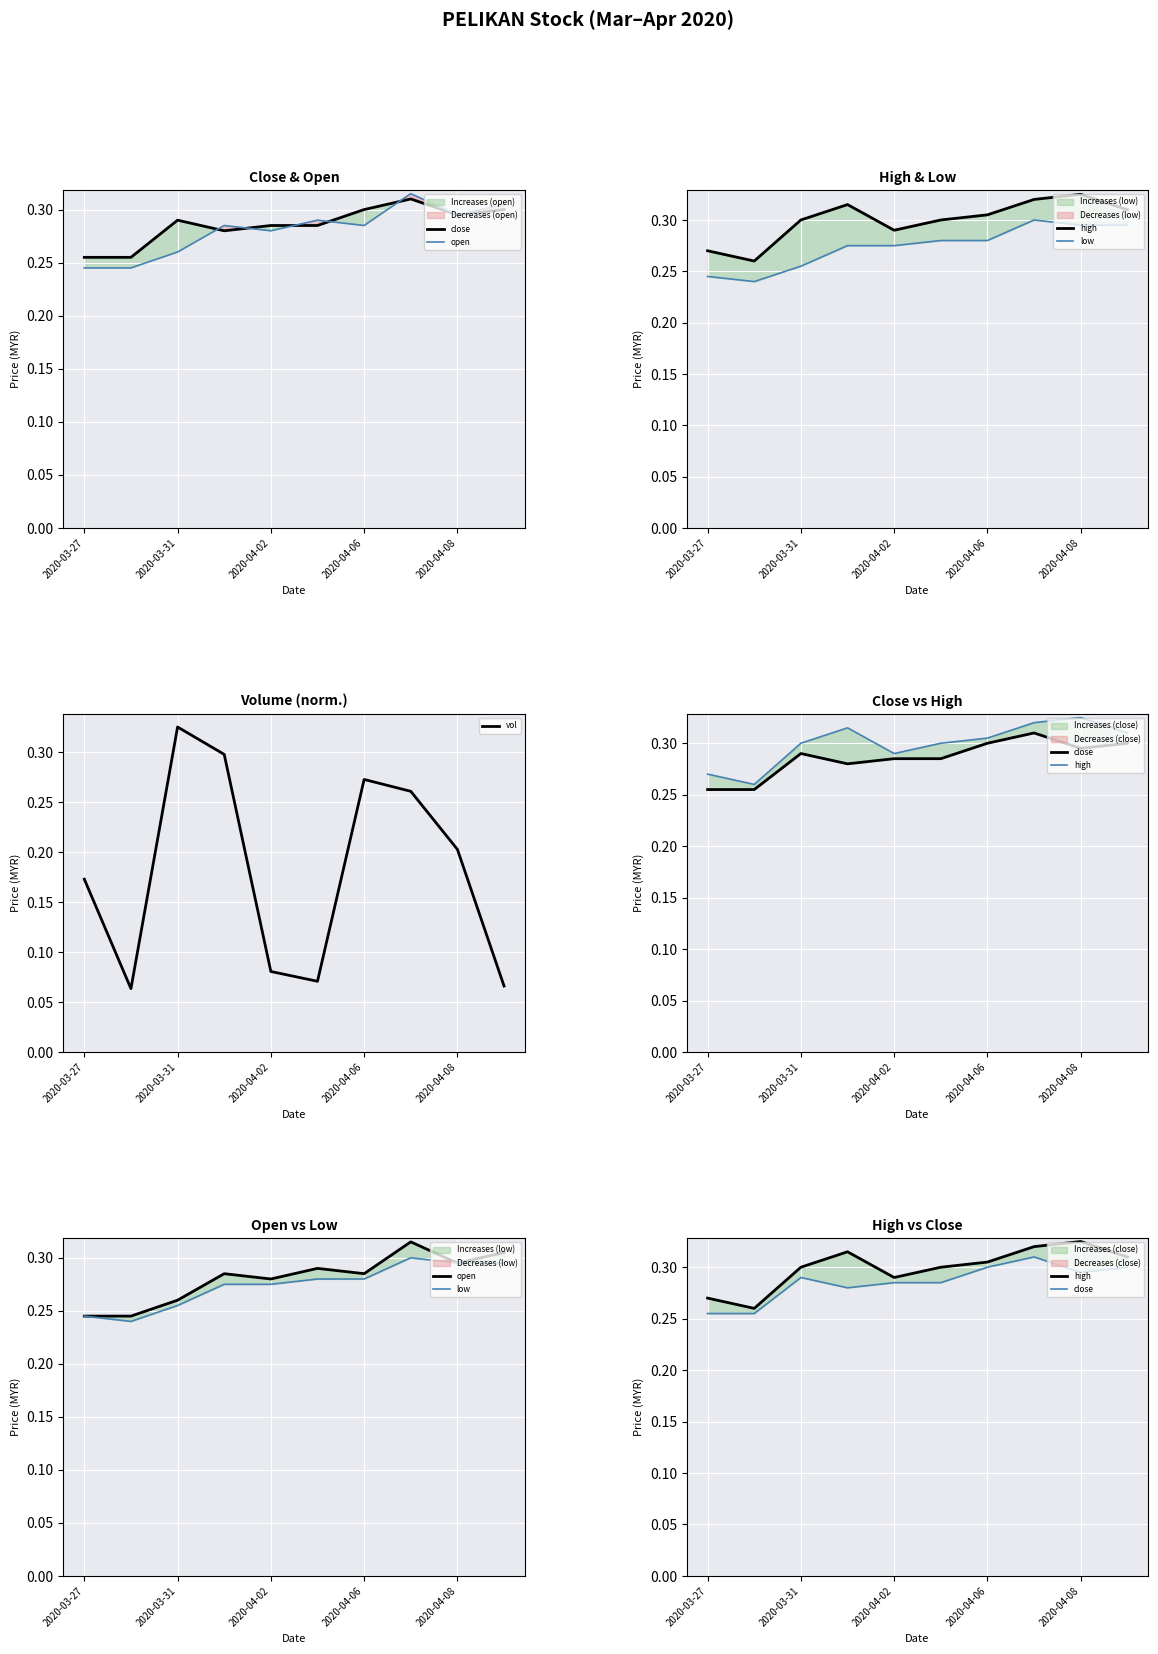

What is the average value of the high series?

0.3